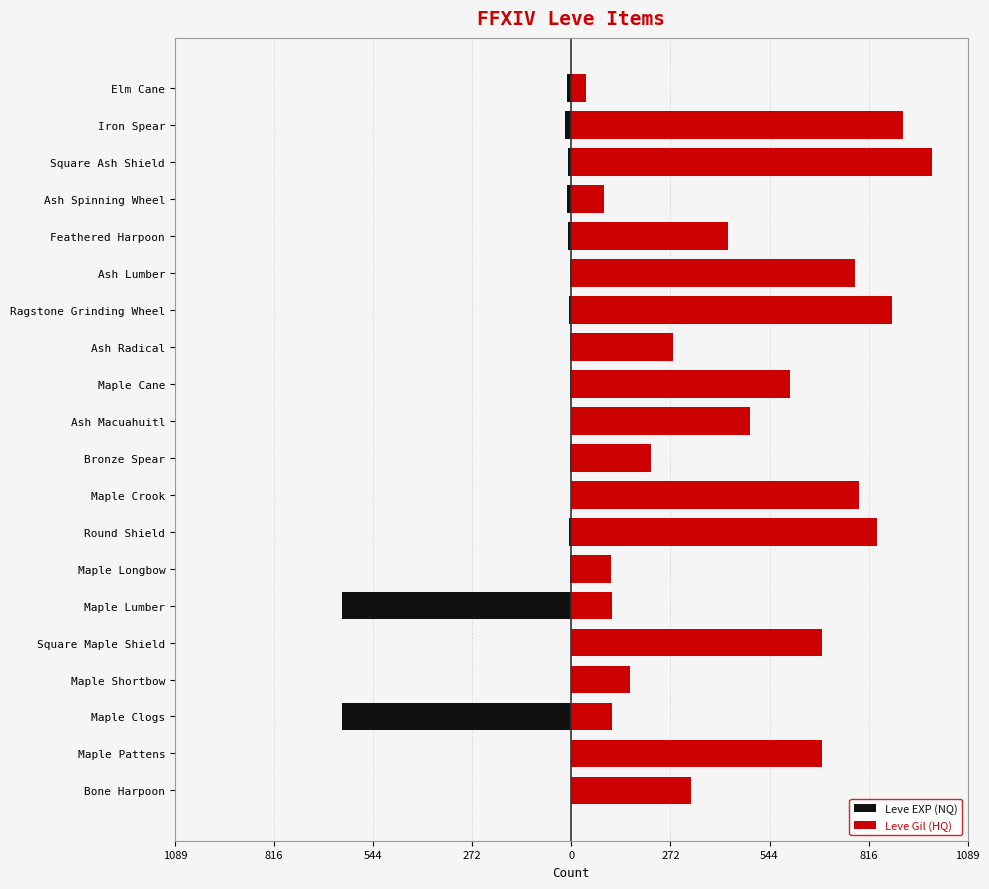

What is the smallest value displayed?

-630